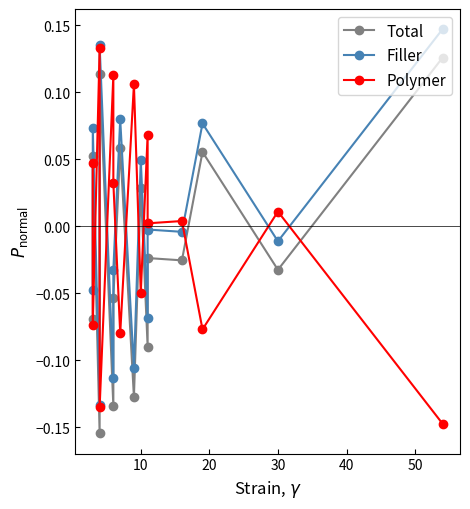

The value of Polymer at 11 is 0.0. True or false?

False